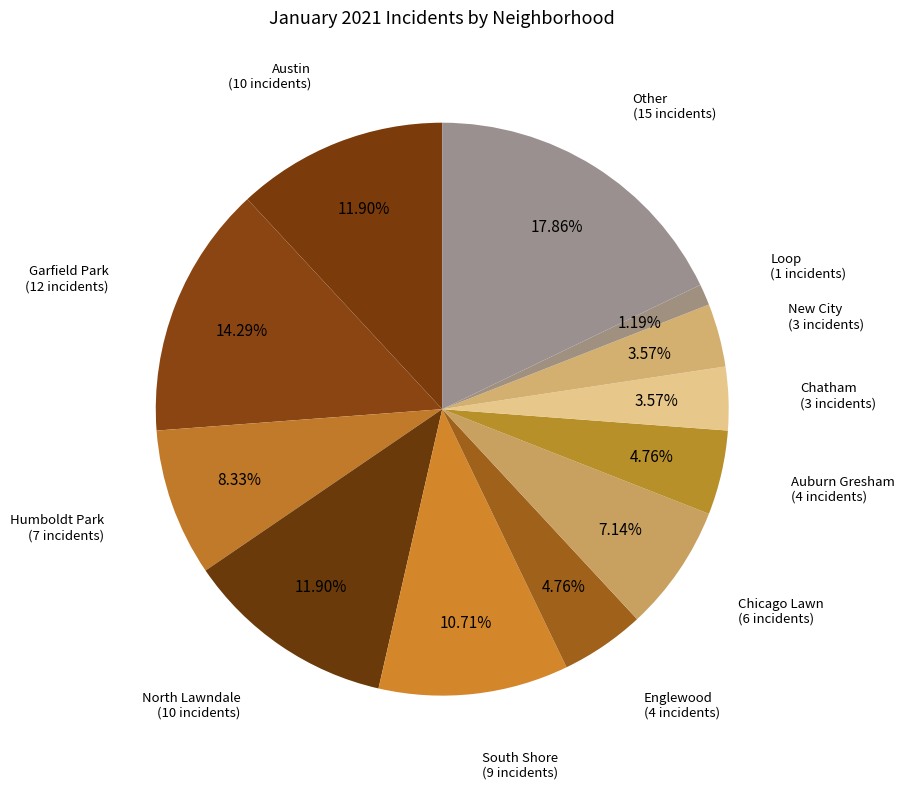

Count the number of slices in the pie.

12